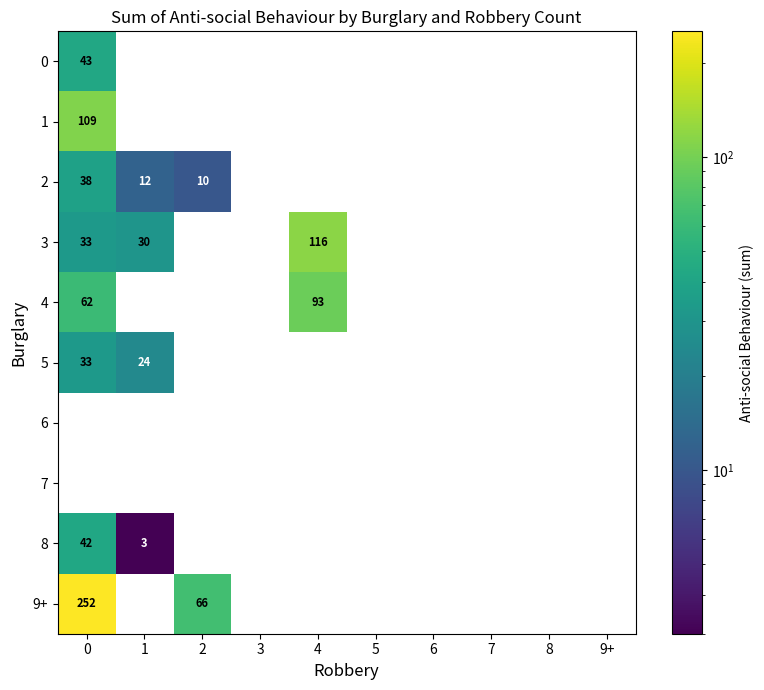

What is the difference between the row_4 values at 4 and 9+?

93